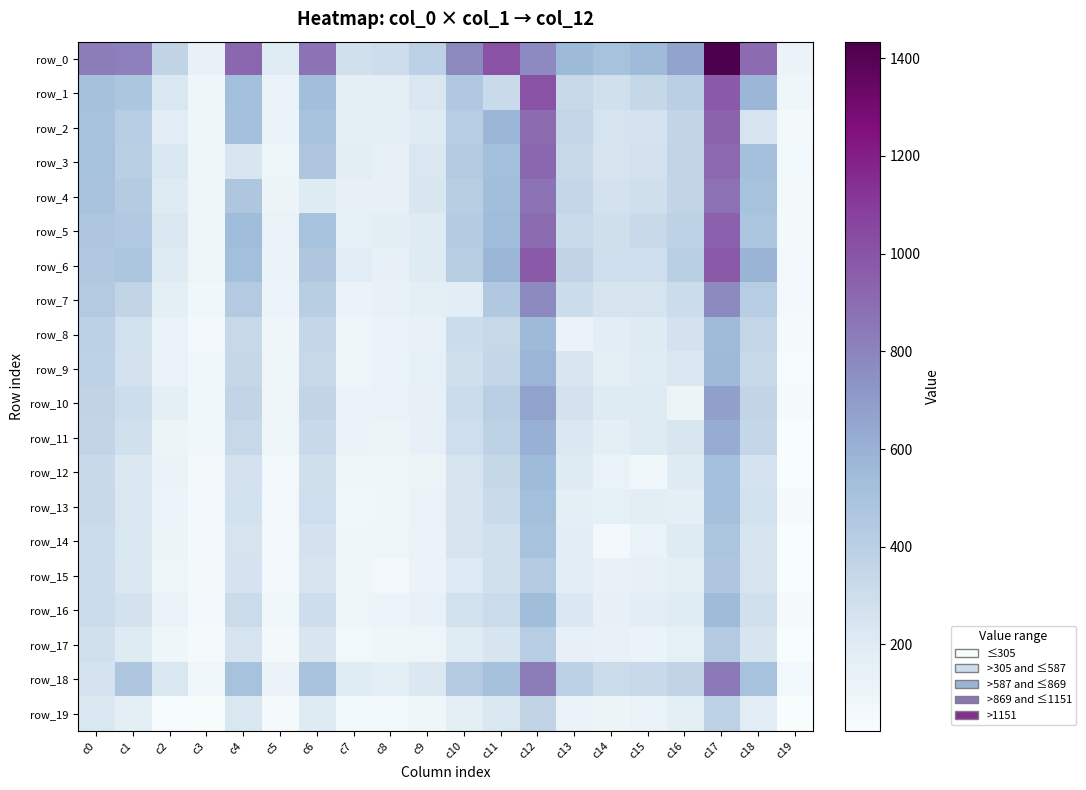

At how many categories does at least one series exceed 442?

13